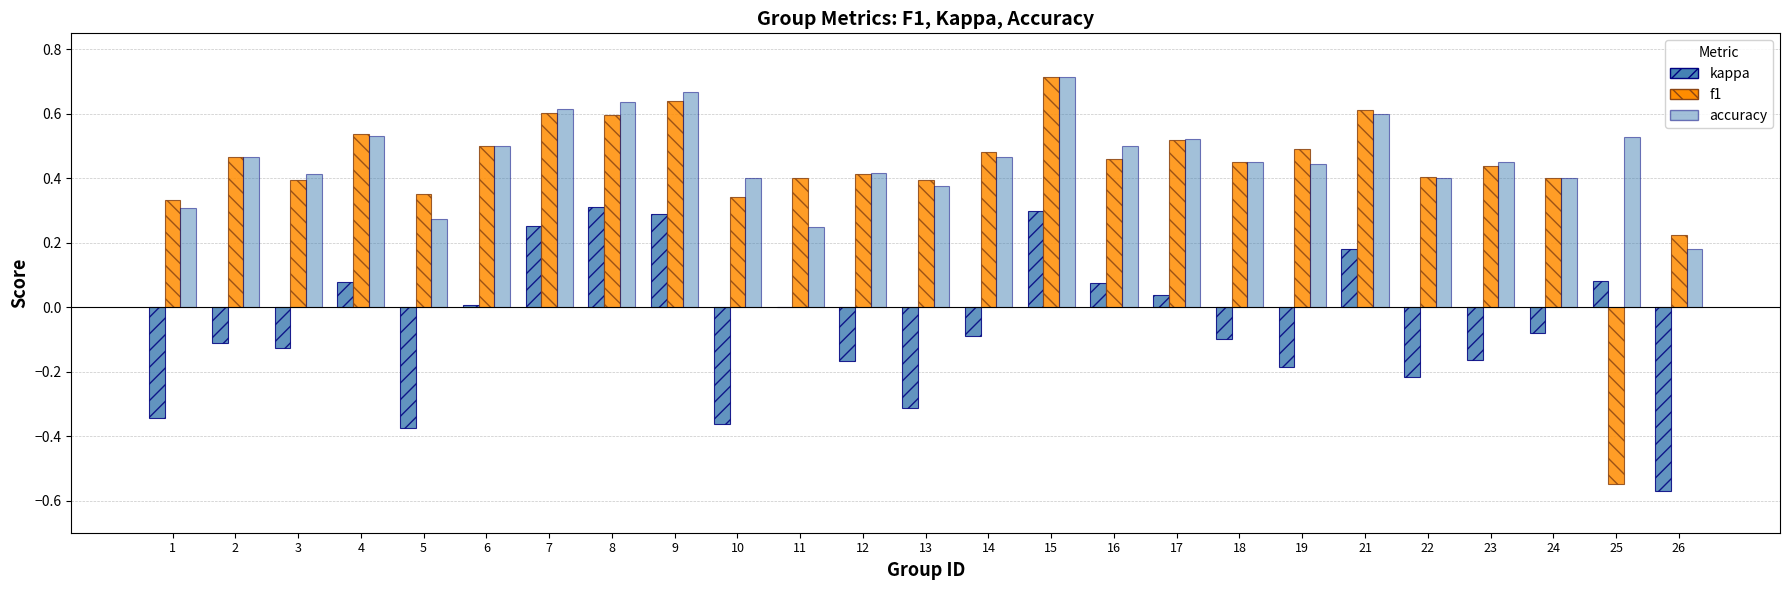

How many groups of bars are there?

25